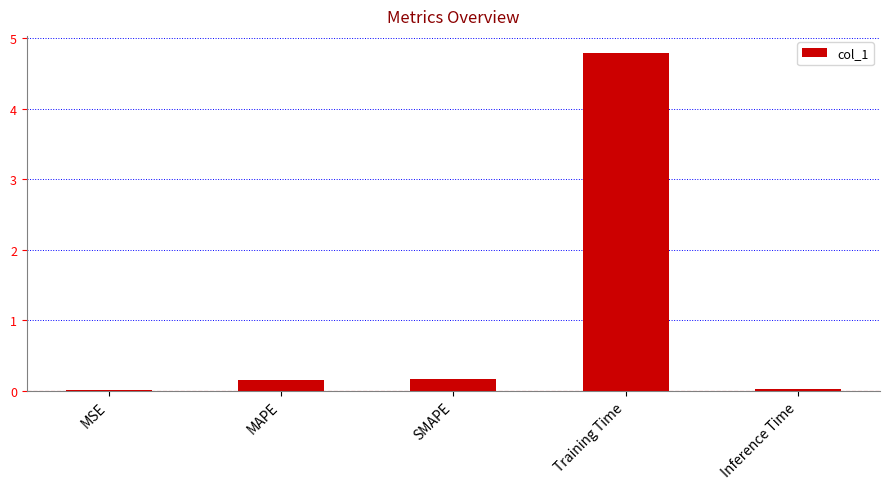

What is the average value?

1.0